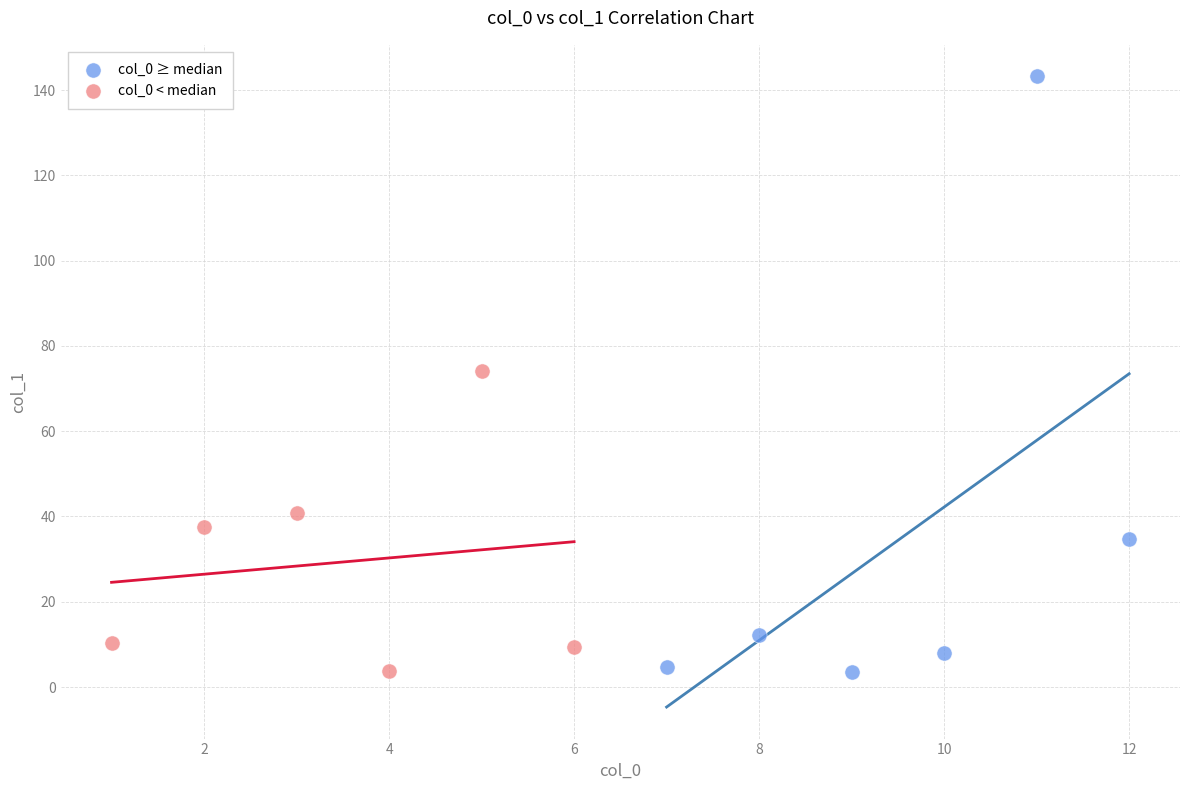

Which series has the largest Y range (max minus min)?

col_0 ≥ median